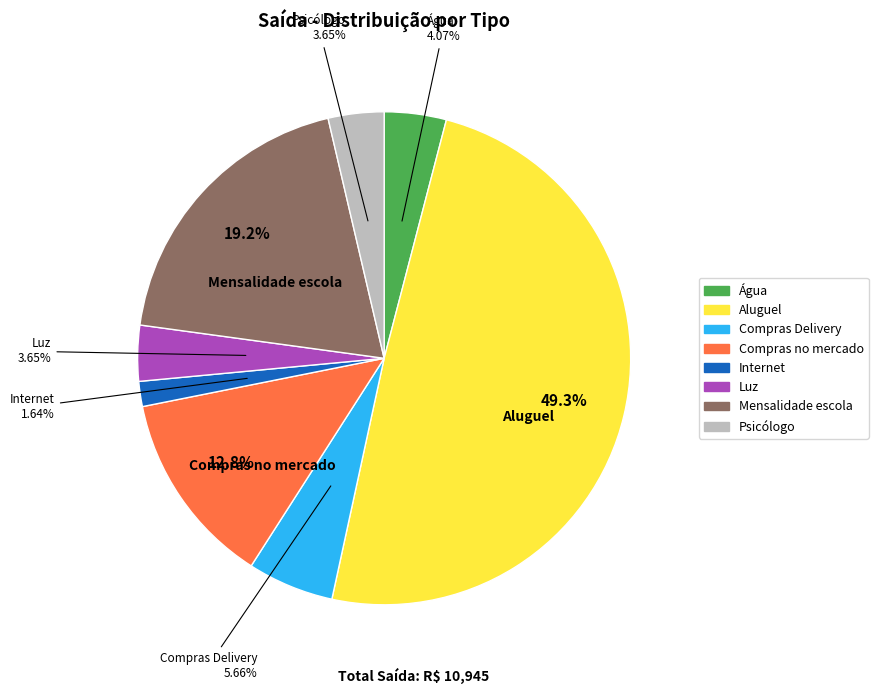

What is the ratio of the value at Aluguel to the value at Água?

12.1